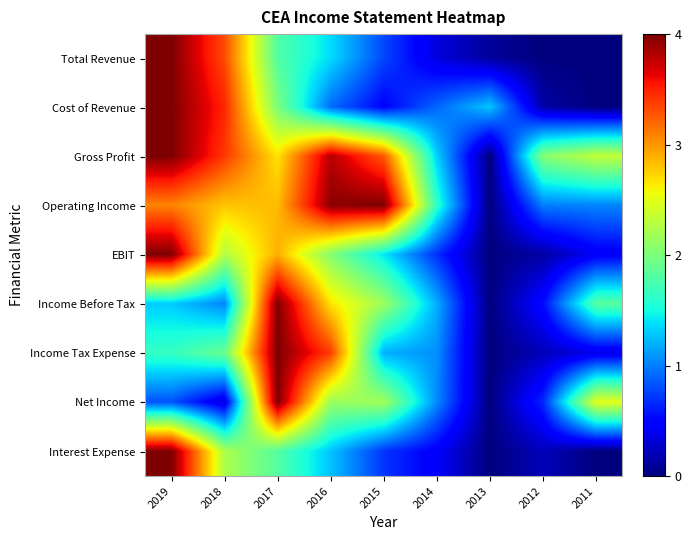

How many distinct data groups are displayed?

9